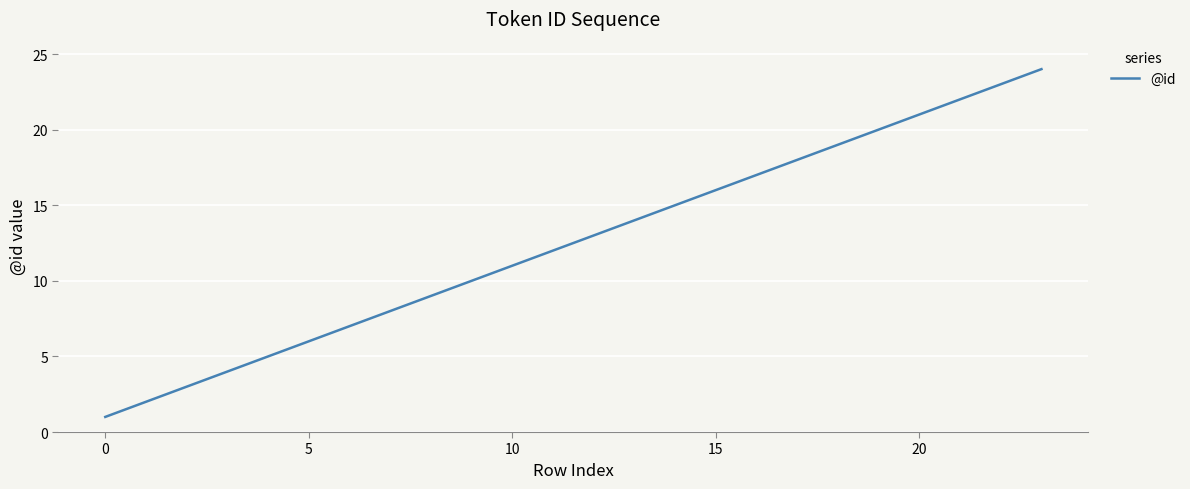

What is the difference between the maximum and minimum values?

23